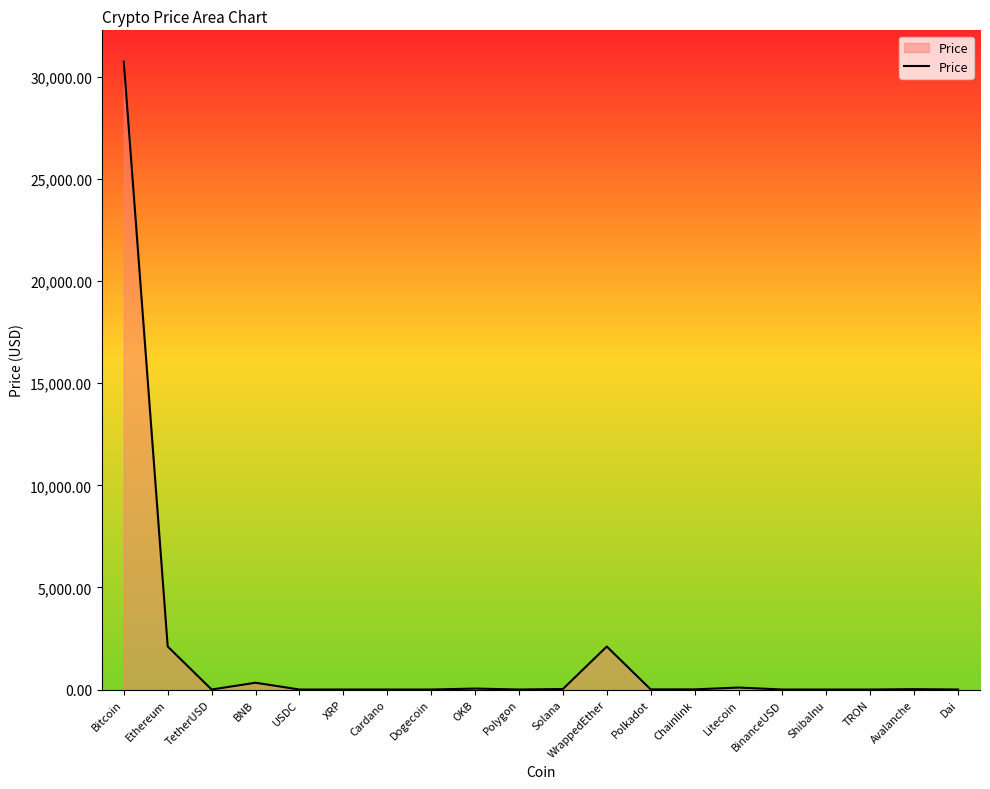

What is the greatest value displayed?

30743.7